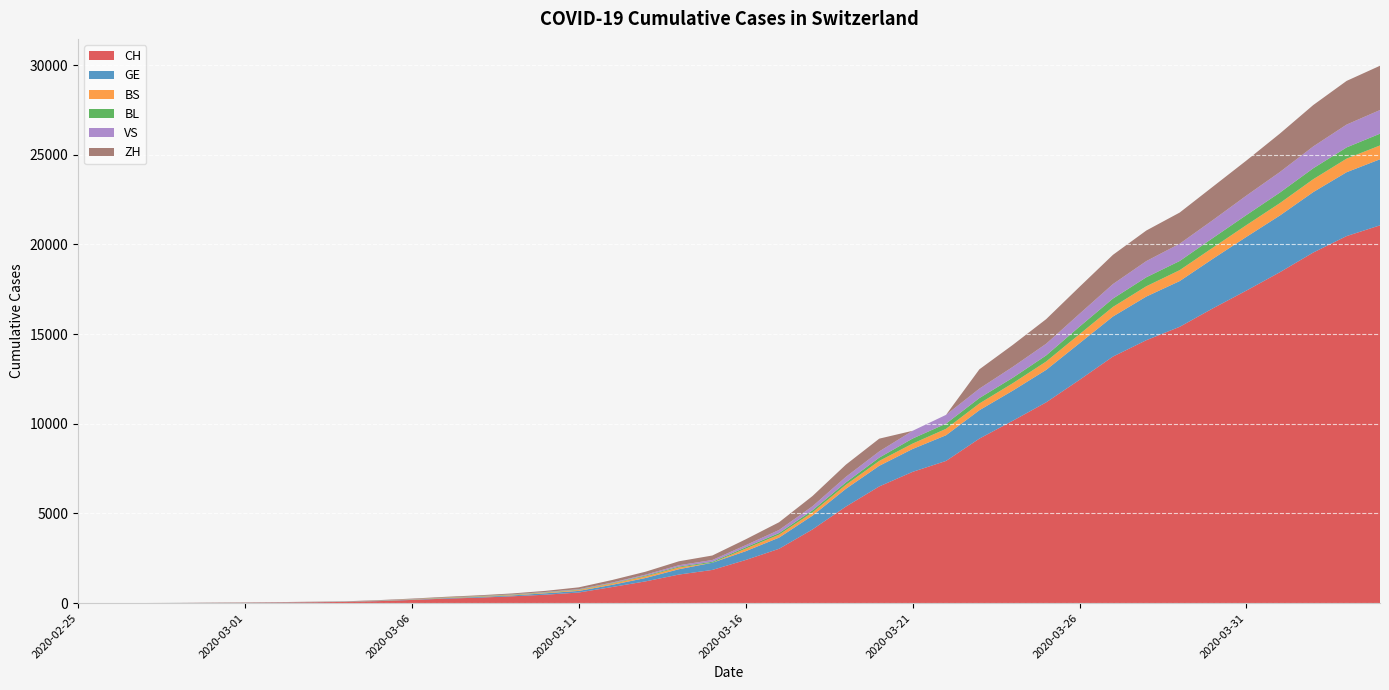

Reading left to right, transcribe all the data shown in this chart.

CH: 1	2	5	11	18	25	35	51	70	114	180	252	307	383	472	594	901	1215	1595	1853	2407	3032	4110	5383	6508	7321	7929	9175	10169	11196	12451	13747	14661	15407	16443	17429	18450	19548	20465	21064
GE: 0	1	1	3	5	7	7	9	9	13	18	30	40	49	79	90	121	188	298	401	490	623	769	991	1150	1276	1432	1582	1679	1809	2041	2234	2433	2550	2764	2994	3161	3369	3561	3683
BS: 0	0	1	1	1	1	1	3	3	8	15	21	24	28	33	49	73	92	100	0	144	165	182	222	272	299	358	376	414	466	505	534	573	609	621	657	691	718	758	771
BL: 0	0	0	1	2	2	2	2	2	6	6	15	19	20	22	26	26	42	47	54	76	89	116	134	184	282	289	302	306	341	422	466	502	511	539	561	588	610	625	656
VS: 0	0	0	1	1	0	3	3	4	5	6	0	7	12	17	22	30	53	76	98	116	173	225	311	346	433	490	527	606	651	715	808	902	964	1000	1085	1145	1218	1273	1319
ZH: 0	0	2	0	6	7	11	14	16	24	30	35	41	50	63	102	141	164	219	251	327	430	569	680	712	0	0	1076	1224	1371	1503	1630	1704	1736	1862	1954	2143	2307	2435	2468